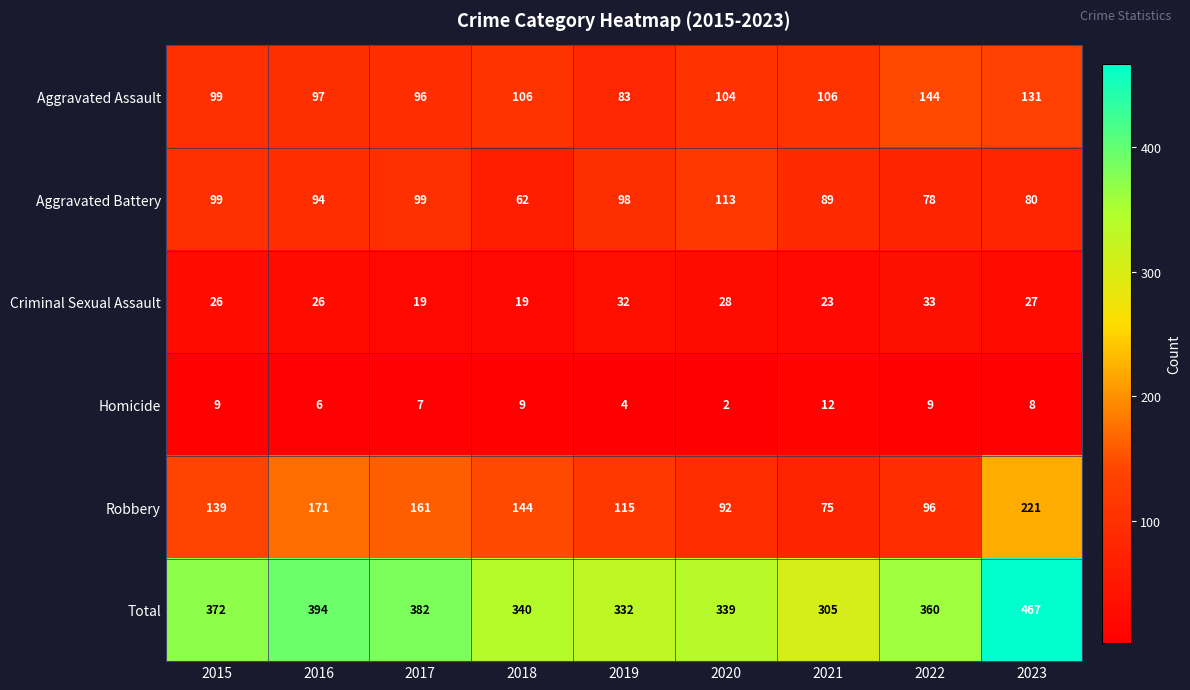

Rank the series by their maximum value, from lowest to highest.

Homicide, Criminal Sexual Assault, Aggravated Battery, Aggravated Assault, Robbery, Total